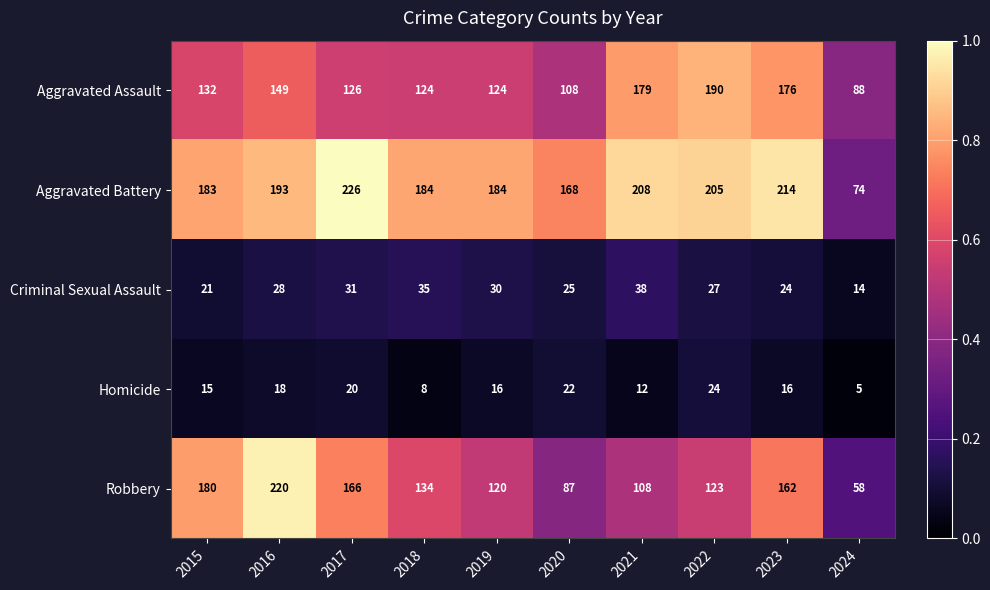

Rank the series at 2015 from lowest to highest value.

Homicide, Criminal Sexual Assault, Aggravated Assault, Robbery, Aggravated Battery